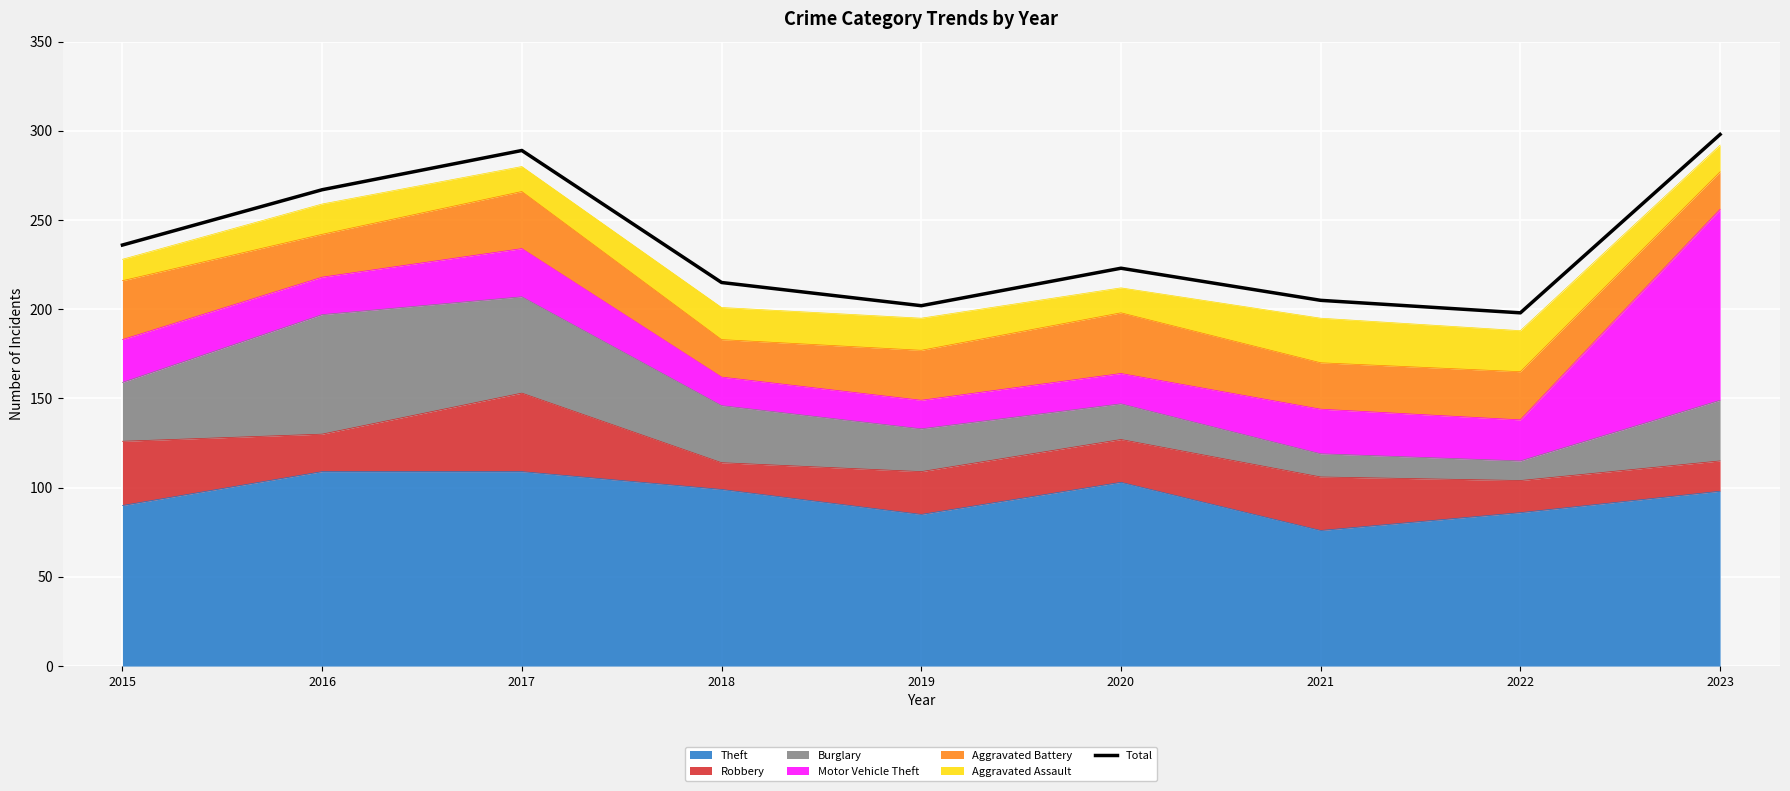

List the labels in order of value, smallest first.

2022, 2019, 2021, 2018, 2020, 2015, 2016, 2017, 2023